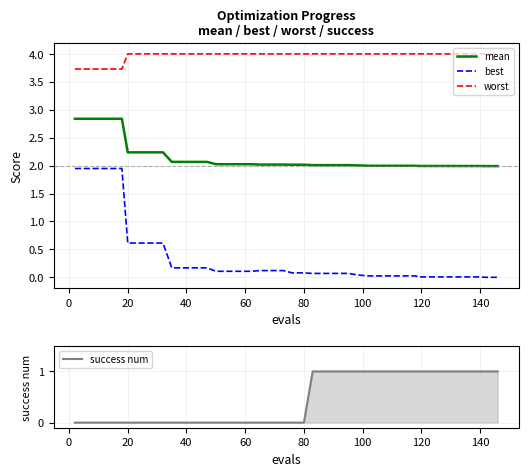

True or false: best and mean intersect in this chart.

False